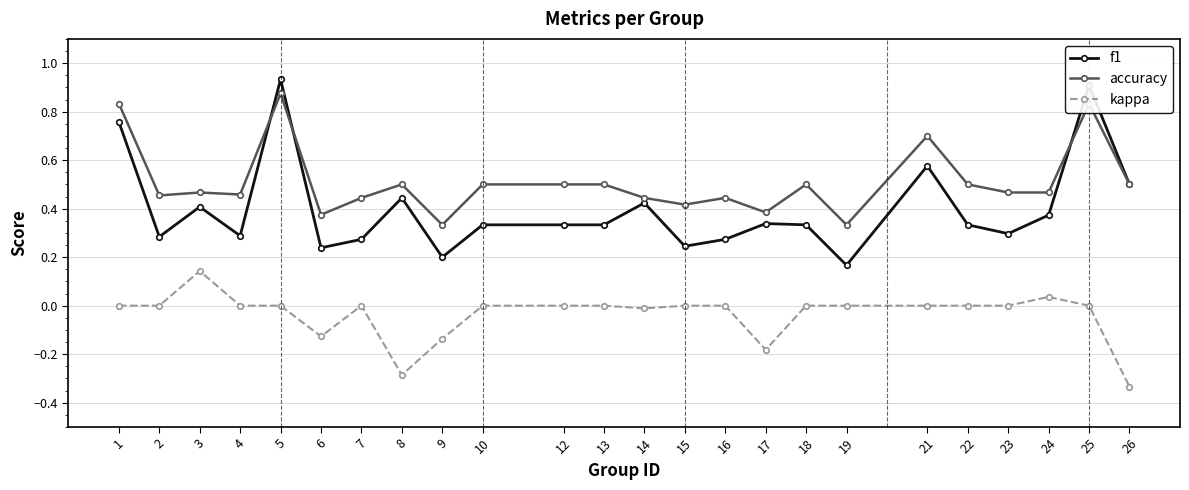

Where is the first local minimum for f1?

2